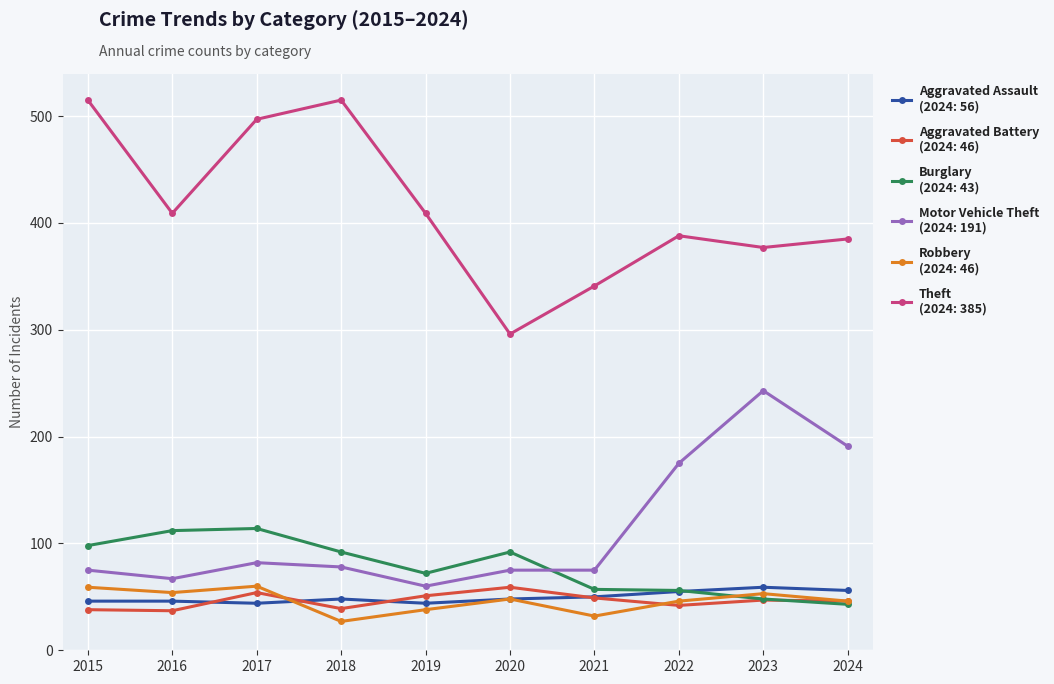

What is the spread (max minus min) of values at 2015?

477